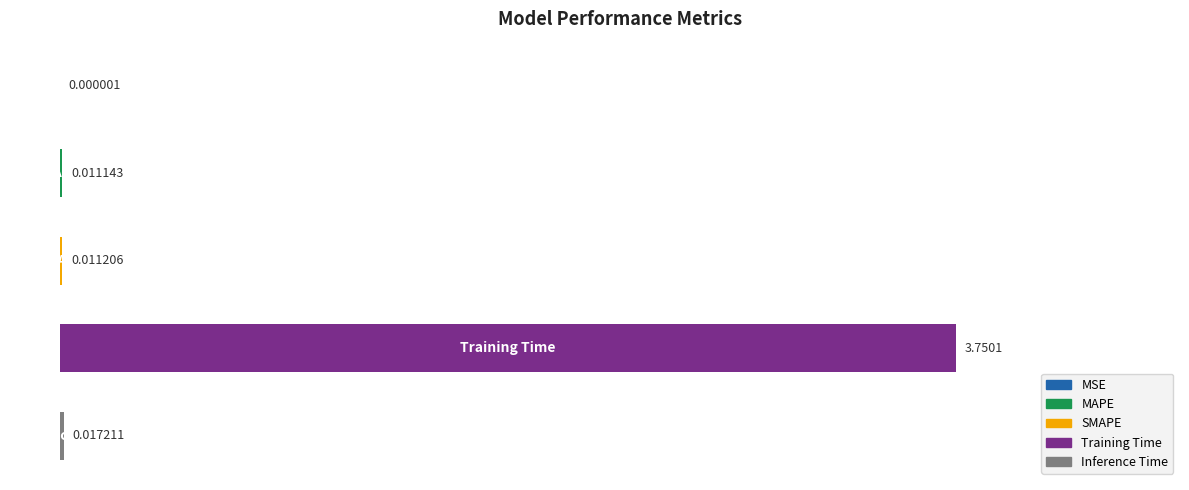

What is the difference between the maximum and minimum values?

3.8